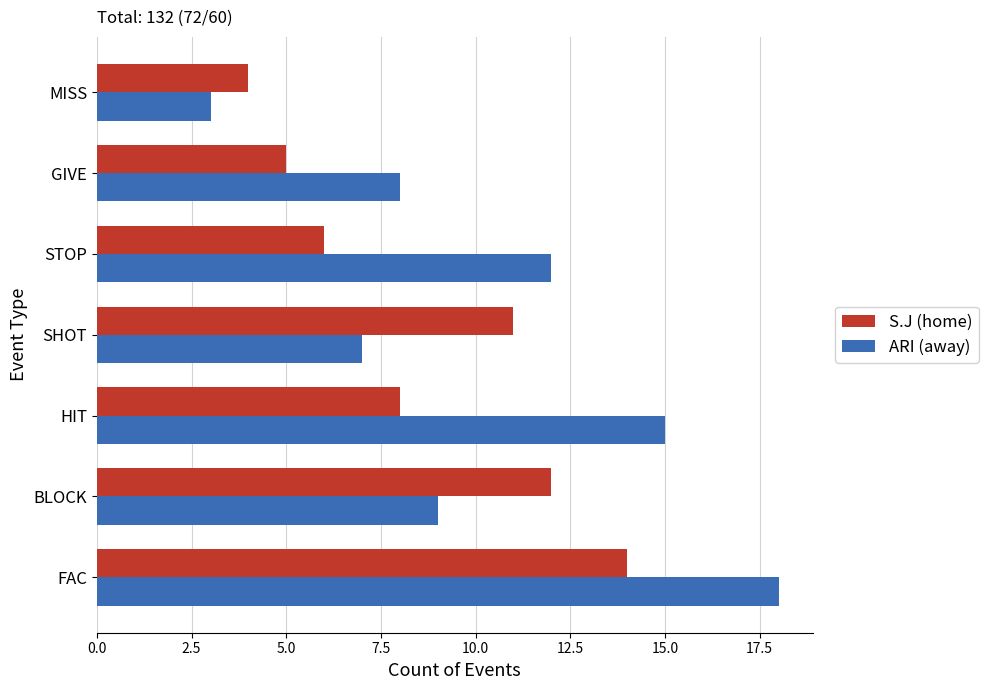

Is it true that S.J (home) equals 6 at STOP?

True